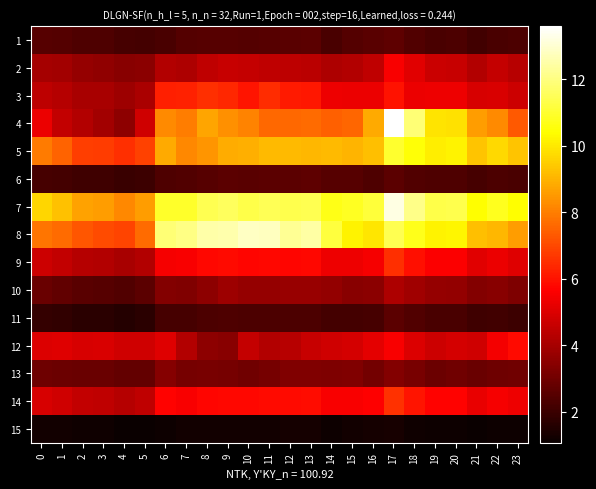

Reading left to right, what are all the values shown in this chart?

1: 0=2.5	1=2.5	2=2.3	3=2.4	4=2.2	5=2.2	6=2.3	7=2.5	8=2.5	9=2.5	10=2.5	11=2.5	12=2.5	13=2.6	14=2.3	15=2.5	16=2.6	17=2.6	18=2.4	19=2.3	20=2.3	21=2.2	22=2.3	23=2.3
2: 0=4.0	1=3.9	2=3.7	3=3.6	4=3.5	5=3.5	6=4.3	7=4.1	8=4.5	9=4.6	10=4.6	11=4.5	12=4.4	13=4.4	14=4.1	15=4.2	16=4.5	17=5.6	18=5.1	19=4.7	20=4.6	21=4.2	22=4.6	23=4.3
3: 0=4.4	1=4.3	2=4.0	3=4.0	4=3.8	5=4.1	6=6.2	7=6.3	8=6.5	9=6.4	10=6.1	11=6.5	12=6.1	13=6.1	14=5.4	15=5.3	16=5.3	17=6.0	18=5.3	19=5.4	20=5.4	21=4.9	22=5.0	23=4.7
4: 0=5.3	1=4.5	2=4.2	3=3.9	4=3.5	5=4.8	6=8.3	7=8.0	8=8.7	9=8.4	10=8.1	11=7.6	12=7.6	13=7.7	14=7.4	15=7.6	16=8.8	17=13.6	18=11.8	19=9.9	20=9.9	21=8.6	22=8.2	23=7.3
5: 0=7.9	1=7.5	2=6.8	3=6.8	4=6.5	5=6.9	6=8.8	7=8.2	8=8.4	9=8.9	10=8.9	11=9.1	12=9.1	13=9.1	14=9.1	15=9.0	16=9.2	17=11.0	18=10.5	19=10.1	20=10.2	21=9.3	22=9.7	23=9.3
6: 0=2.2	1=2.2	2=2.1	3=2.1	4=2.0	5=2.1	6=2.4	7=2.4	8=2.5	9=2.6	10=2.6	11=2.6	12=2.6	13=2.7	14=2.5	15=2.5	16=2.4	17=2.6	18=2.4	19=2.3	20=2.4	21=2.2	22=2.3	23=2.3
7: 0=9.7	1=9.3	2=8.7	3=8.6	4=8.2	5=8.6	6=10.9	7=10.9	8=11.4	9=11.6	10=11.3	11=11.5	12=11.4	13=11.4	14=10.7	15=10.8	16=11.1	17=13.3	18=12.1	19=11.3	20=11.4	21=10.4	22=10.8	23=10.4
8: 0=7.8	1=7.7	2=7.3	3=7.1	4=6.9	5=7.7	6=11.9	7=12.1	8=12.5	9=12.6	10=12.8	11=12.8	12=12.3	13=12.4	14=11.2	15=10.2	16=10.0	17=11.4	18=10.7	19=10.2	20=10.3	21=9.2	22=9.1	23=8.6
9: 0=4.7	1=4.5	2=4.3	3=4.2	4=4.0	5=4.2	6=5.5	7=5.5	8=5.8	9=5.9	10=5.8	11=5.8	12=5.7	13=5.8	14=5.4	15=5.4	16=5.5	17=6.5	18=6.0	19=5.6	20=5.6	21=5.1	22=5.3	23=5.1
10: 0=2.9	1=2.7	2=2.6	3=2.5	4=2.4	5=2.6	6=3.4	7=3.3	8=3.6	9=3.8	10=3.7	11=3.7	12=3.8	13=3.7	14=3.7	15=3.5	16=3.5	17=4.1	18=3.9	19=3.7	20=3.6	21=3.4	22=3.5	23=3.2
11: 0=1.9	1=1.8	2=1.7	3=1.7	4=1.6	5=1.7	6=2.2	7=2.2	8=2.3	9=2.4	10=2.3	11=2.3	12=2.3	13=2.3	14=2.2	15=2.2	16=2.2	17=2.6	18=2.4	19=2.3	20=2.3	21=2.1	22=2.1	23=2.0
12: 0=5.0	1=5.1	2=4.9	3=5.0	4=4.8	5=4.8	6=5.1	7=4.3	8=3.6	9=3.5	10=4.6	11=4.2	12=4.4	13=4.6	14=4.8	15=4.9	16=5.2	17=5.6	18=5.0	19=4.7	20=4.9	21=4.7	22=5.4	23=5.8
13: 0=3.0	1=2.9	2=2.9	3=2.8	4=2.8	5=2.7	6=3.4	7=3.1	8=3.1	9=3.1	10=3.0	11=3.1	12=3.3	13=3.3	14=3.3	15=3.3	16=3.1	17=3.4	18=3.1	19=2.9	20=3.0	21=2.9	22=3.0	23=3.0
14: 0=4.9	1=4.8	2=4.5	3=4.5	4=4.3	5=4.5	6=5.7	7=5.6	8=5.7	9=5.8	10=5.8	11=5.8	12=5.8	13=5.9	14=5.6	15=5.6	16=5.6	17=6.6	18=6.1	19=5.7	20=5.7	21=5.3	22=5.5	23=5.4
15: 0=1.3	1=1.2	2=1.2	3=1.2	4=1.1	5=1.1	6=1.1	7=1.2	8=1.3	9=1.3	10=1.2	11=1.3	12=1.3	13=1.3	14=1.1	15=1.2	16=1.3	17=1.3	18=1.2	19=1.1	20=1.2	21=1.1	22=1.1	23=1.2